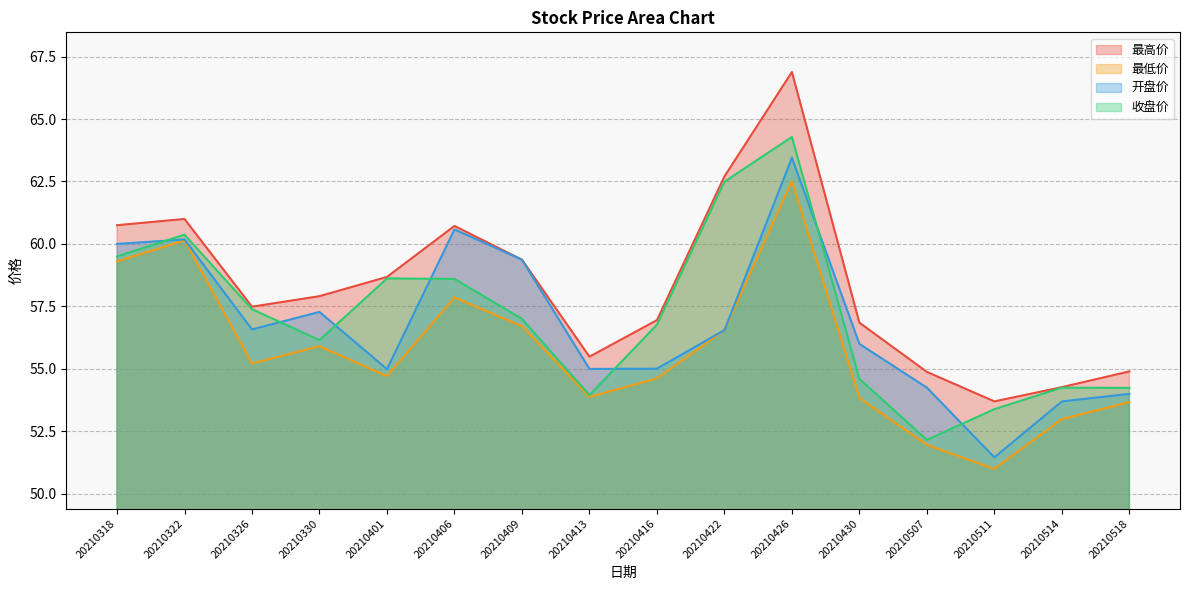

At which label is 收盘价 closest to 58?

20210406